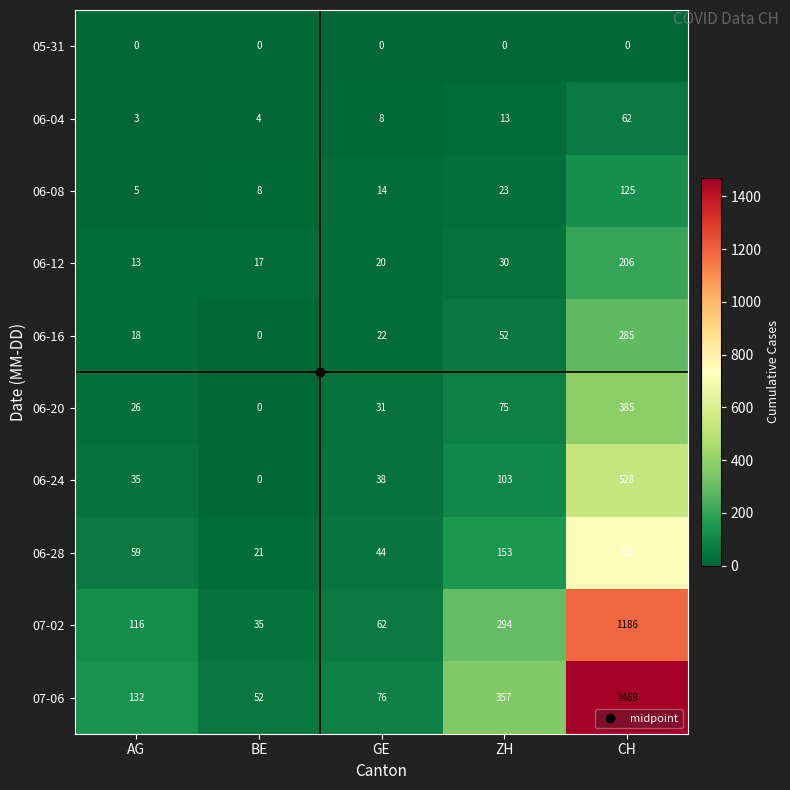

Where is 06-12 nearest to the value 109?

ZH